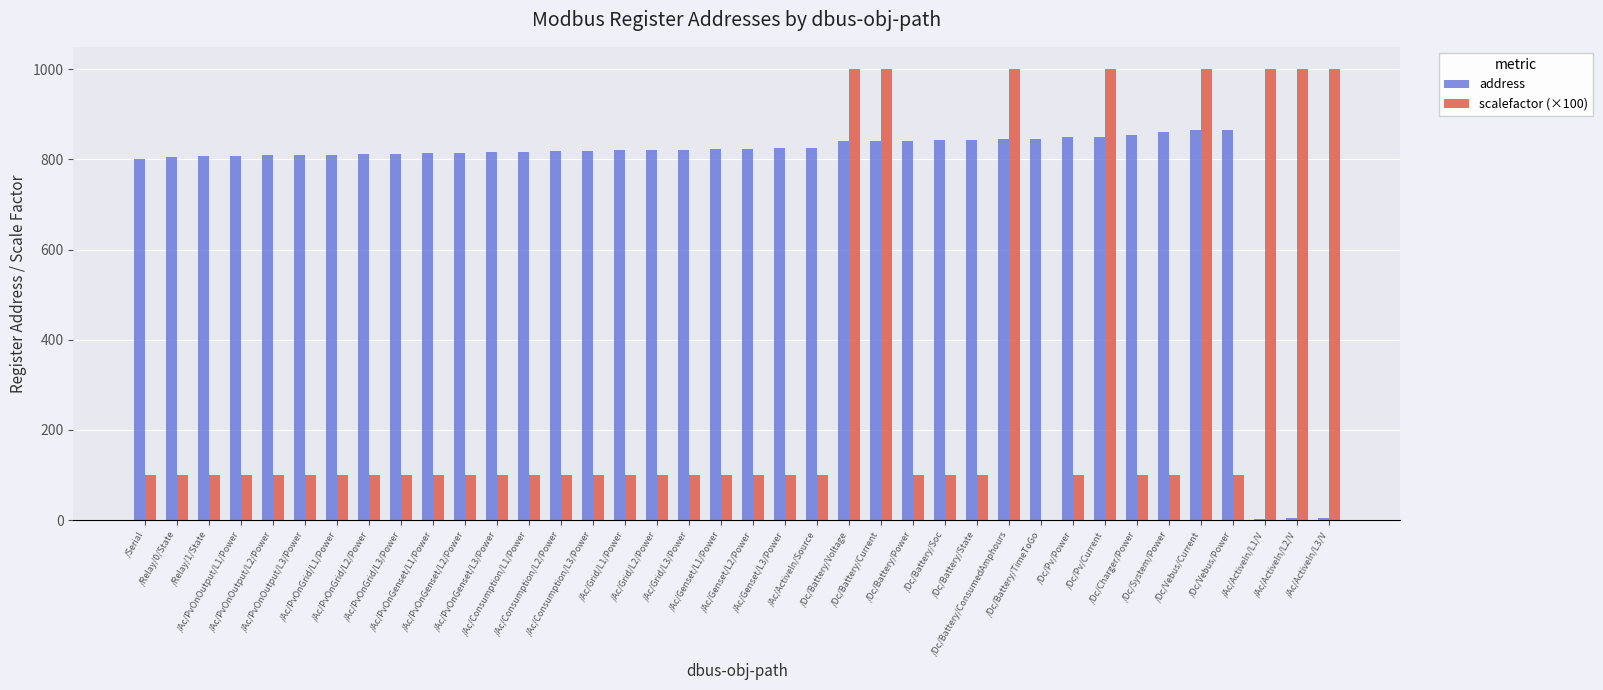

Which series changed the most between /Ac/PvOnGenset/L3/Power and /Dc/Vebus/Power?

address